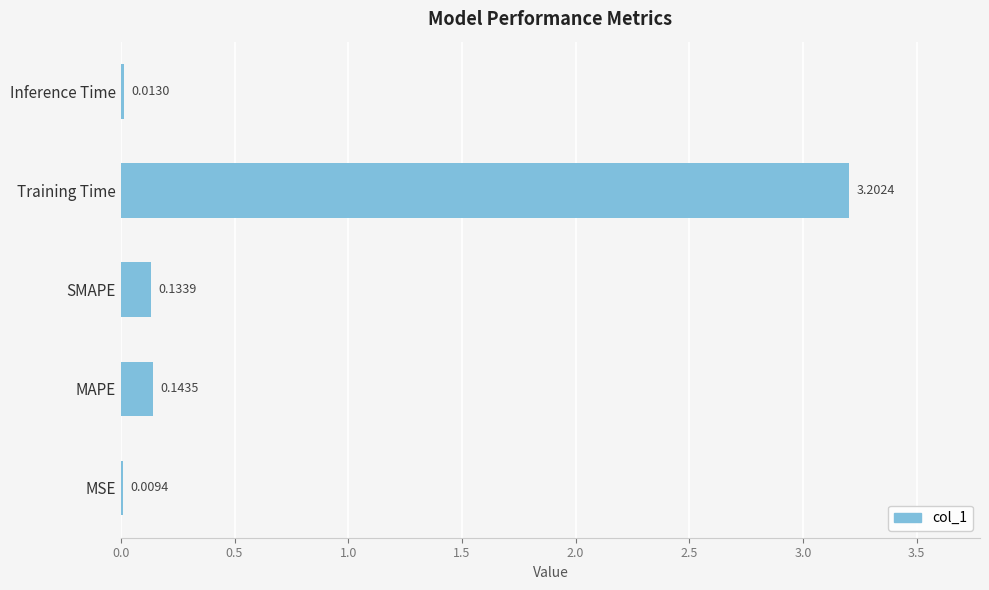

What is the change in value from MSE to SMAPE?

+0.1